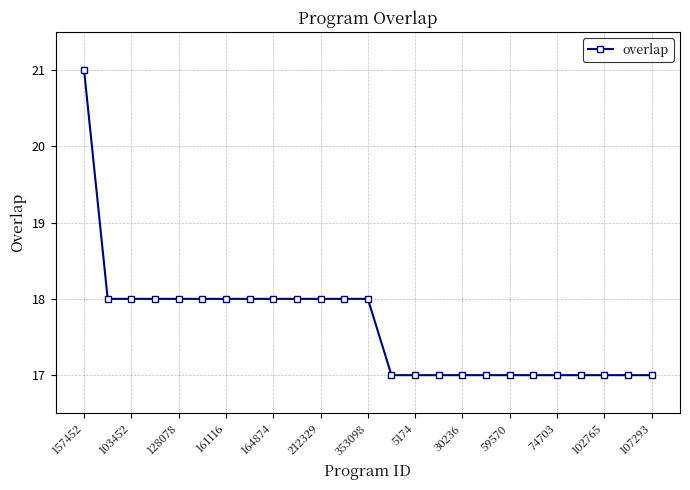

What is the value of the 14th point from the left?

17